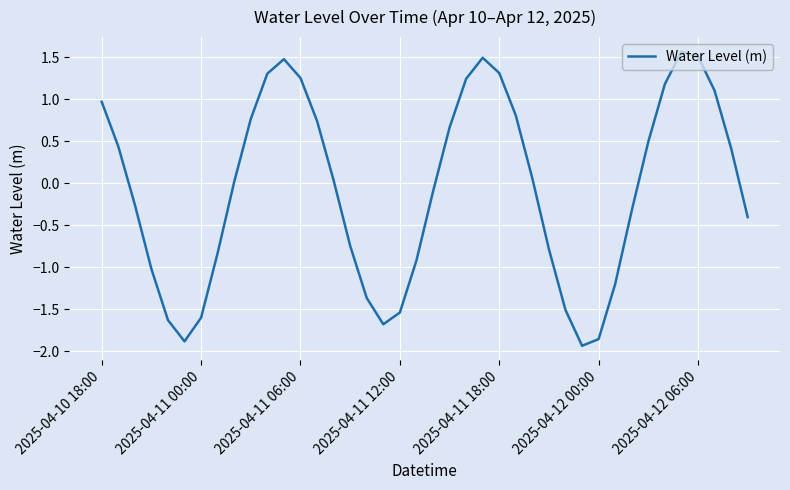

What is the greatest value displayed?

1.6